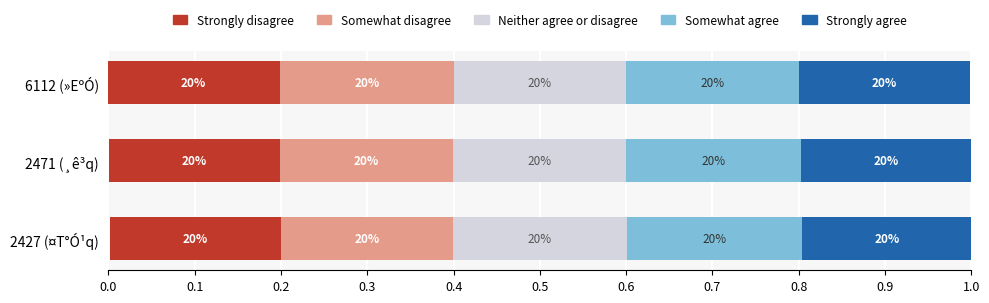

What is the value of the Strongly disagree bar at the 2nd from the left?

0.2